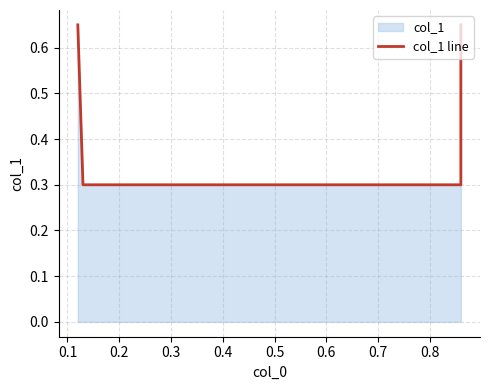

How many categories are shown in the chart?

4